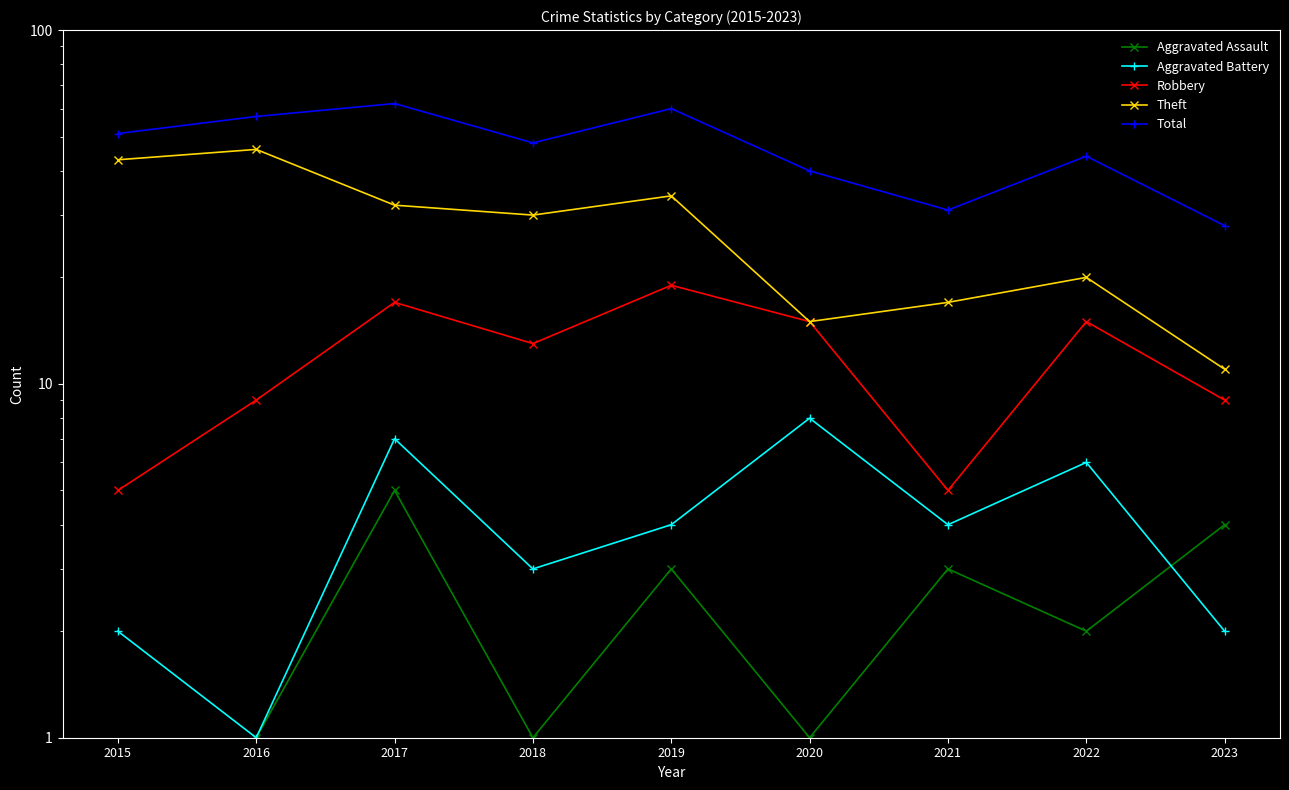

At which label is Aggravated Battery closest to 4?

2019